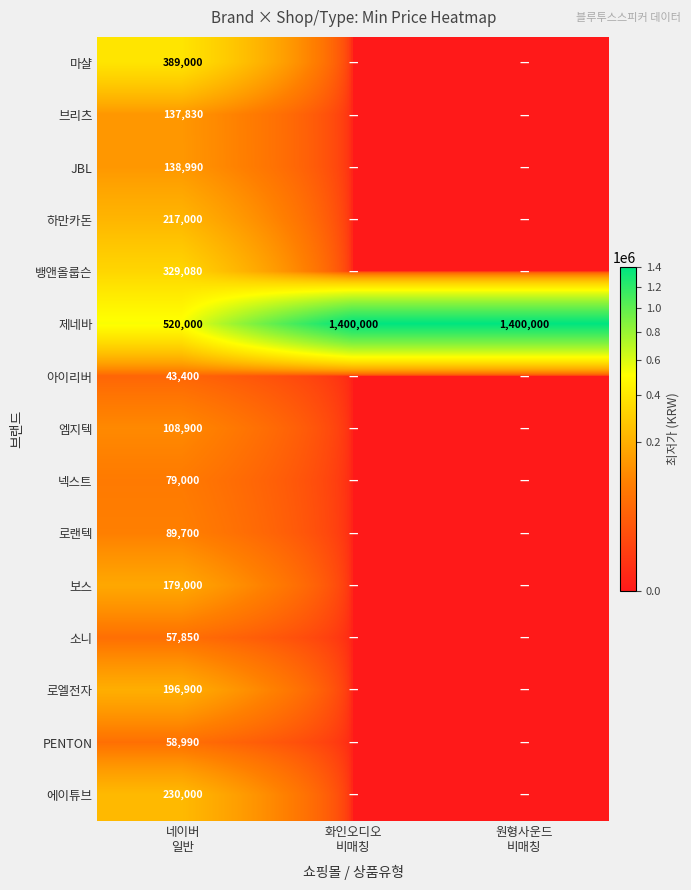

List the series in order of their peak value, lowest first.

아이리버, 소니, PENTON, 넥스트, 로랜텍, 엠지텍, 브리츠, JBL, 보스, 로엘전자, 하만카돈, 에이튜브, 뱅앤올룹슨, 마샬, 제네바